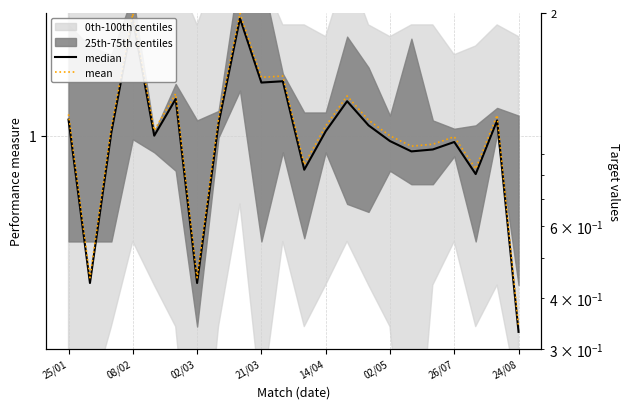

The value of mean at 17 is 1.0. True or false?

True